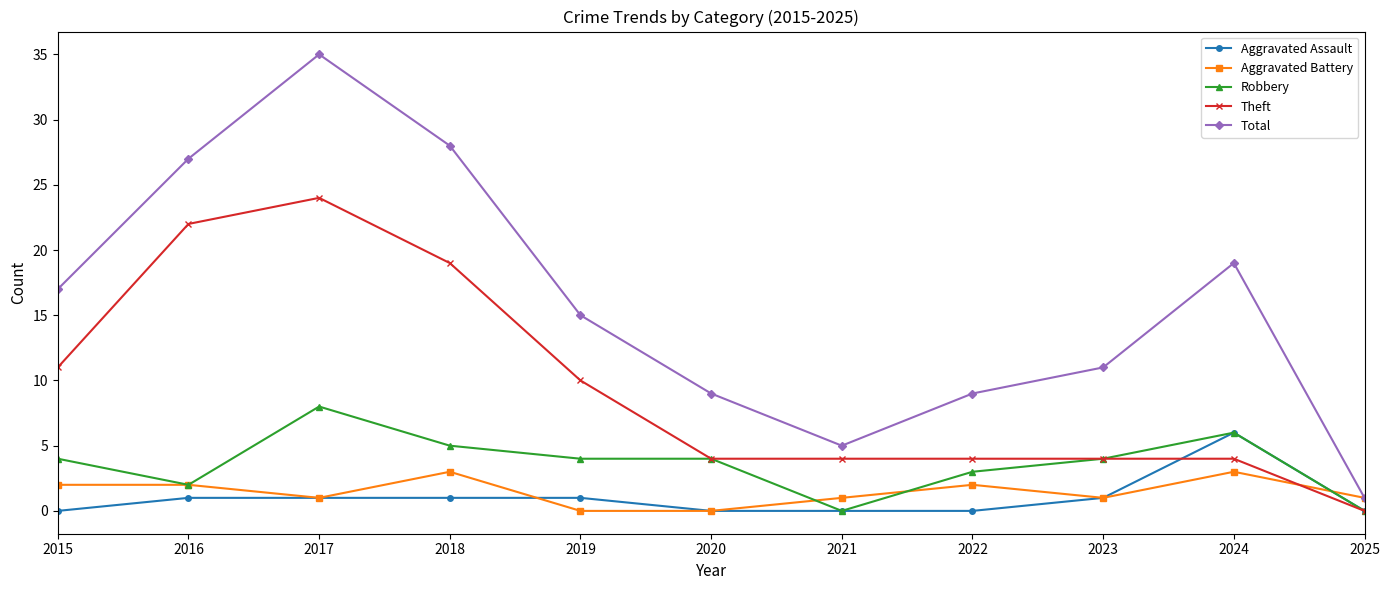

Reading left to right, transcribe all the data shown in this chart.

Aggravated Assault: 2015=0	2016=1	2017=1	2018=1	2019=1	2020=0	2021=0	2022=0	2023=1	2024=6	2025=0
Aggravated Battery: 2015=2	2016=2	2017=1	2018=3	2019=0	2020=0	2021=1	2022=2	2023=1	2024=3	2025=1
Robbery: 2015=4	2016=2	2017=8	2018=5	2019=4	2020=4	2021=0	2022=3	2023=4	2024=6	2025=0
Theft: 2015=11	2016=22	2017=24	2018=19	2019=10	2020=4	2021=4	2022=4	2023=4	2024=4	2025=0
Total: 2015=17	2016=27	2017=35	2018=28	2019=15	2020=9	2021=5	2022=9	2023=11	2024=19	2025=1